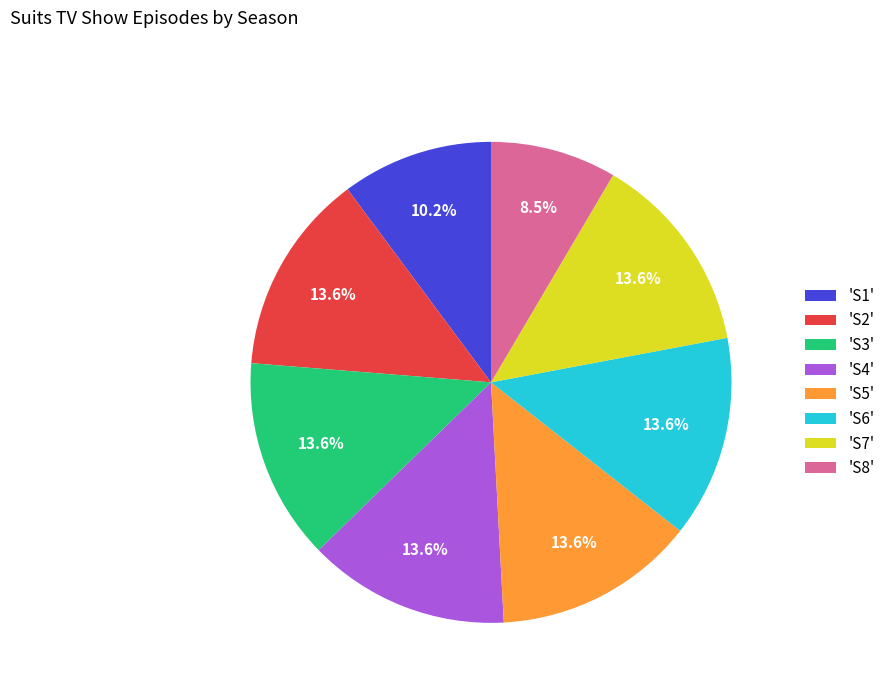

What portion of the pie excludes 'S1'?

89.8%